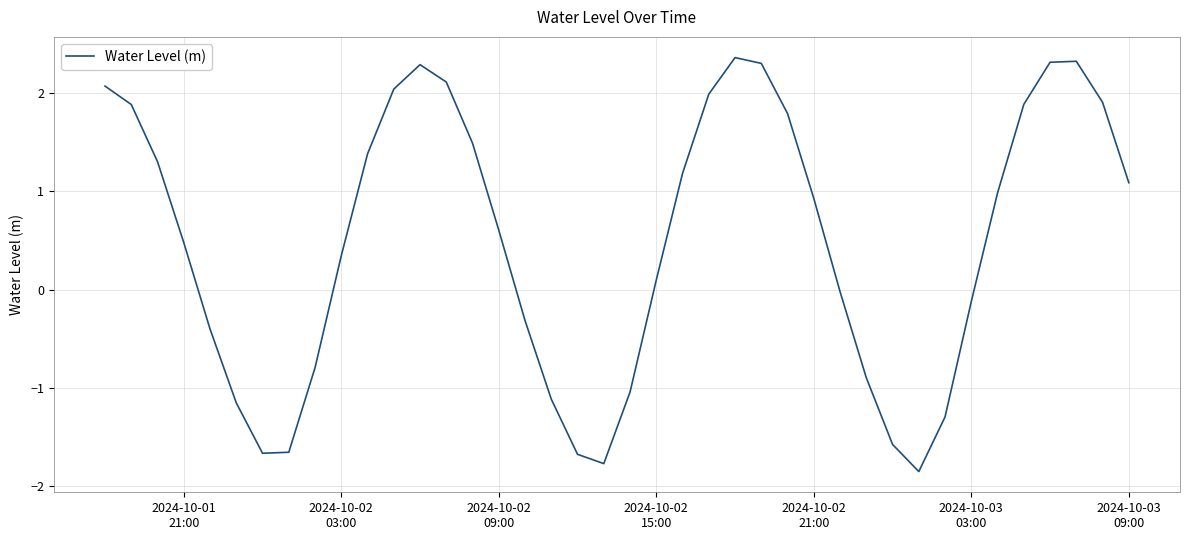

What is the greatest value displayed?

2.4